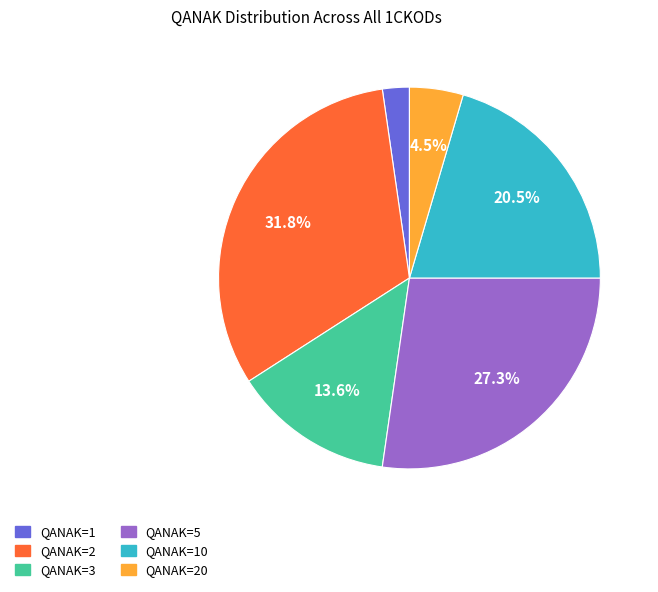

Which has a higher value, QANAK=5 or QANAK=1?

QANAK=5